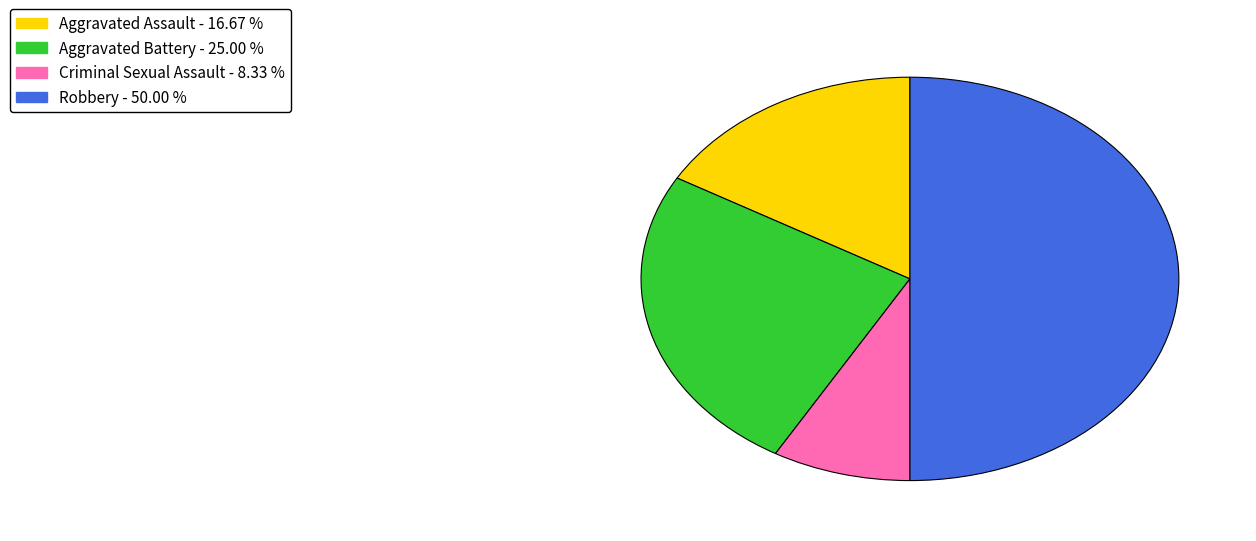

Rank the categories by value from highest to lowest.

Robbery, Aggravated Battery, Aggravated Assault, Criminal Sexual Assault